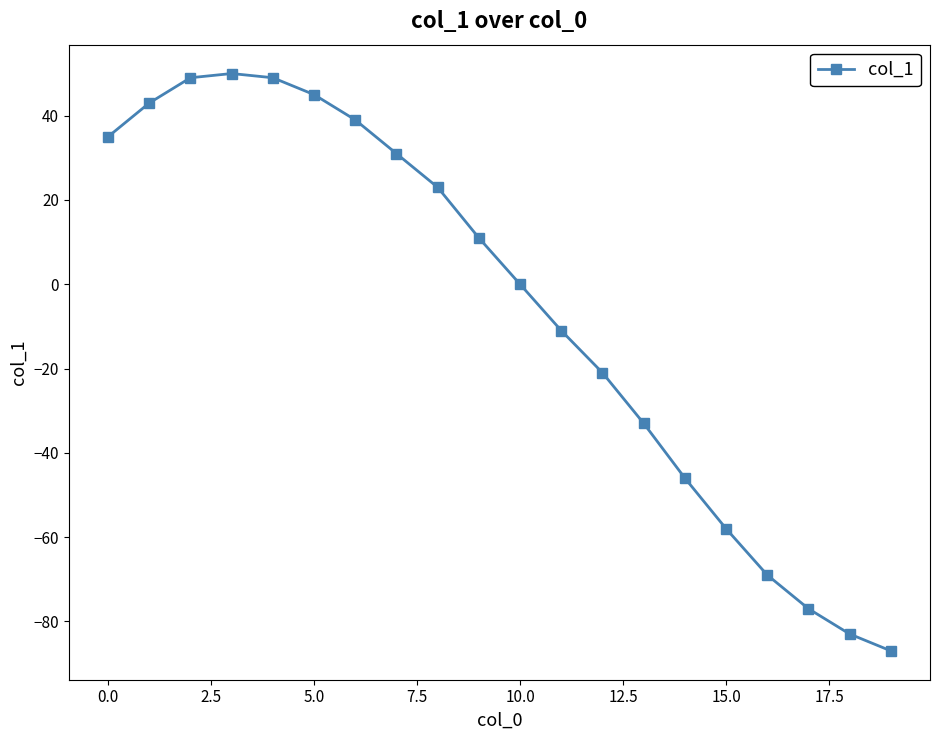

True or false: there are more than 2 points higher than both neighbors.

False